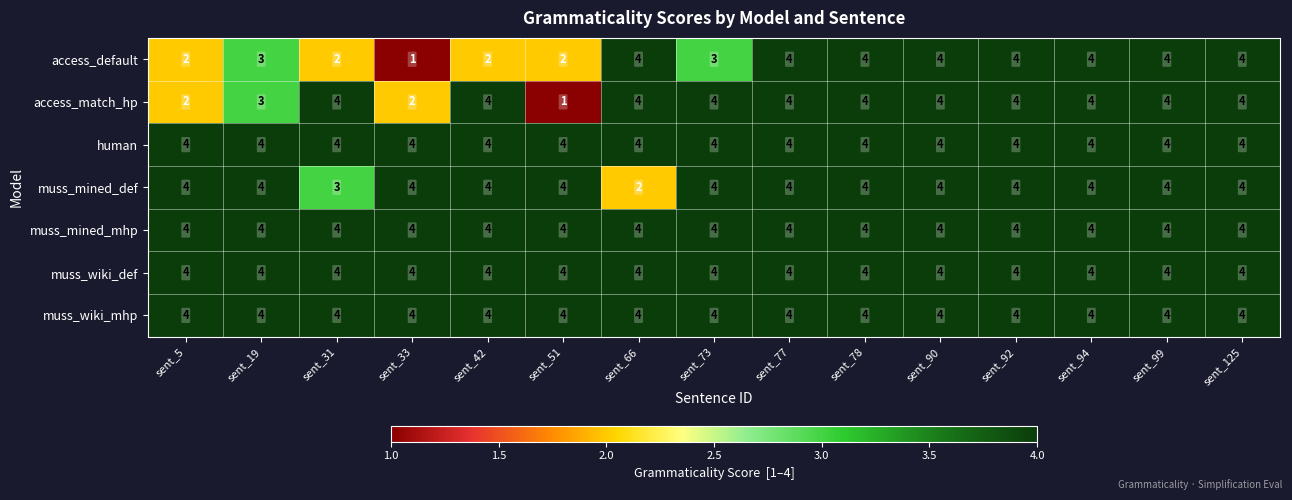

Between sent_33 and sent_66, which series saw the biggest shift?

access_default